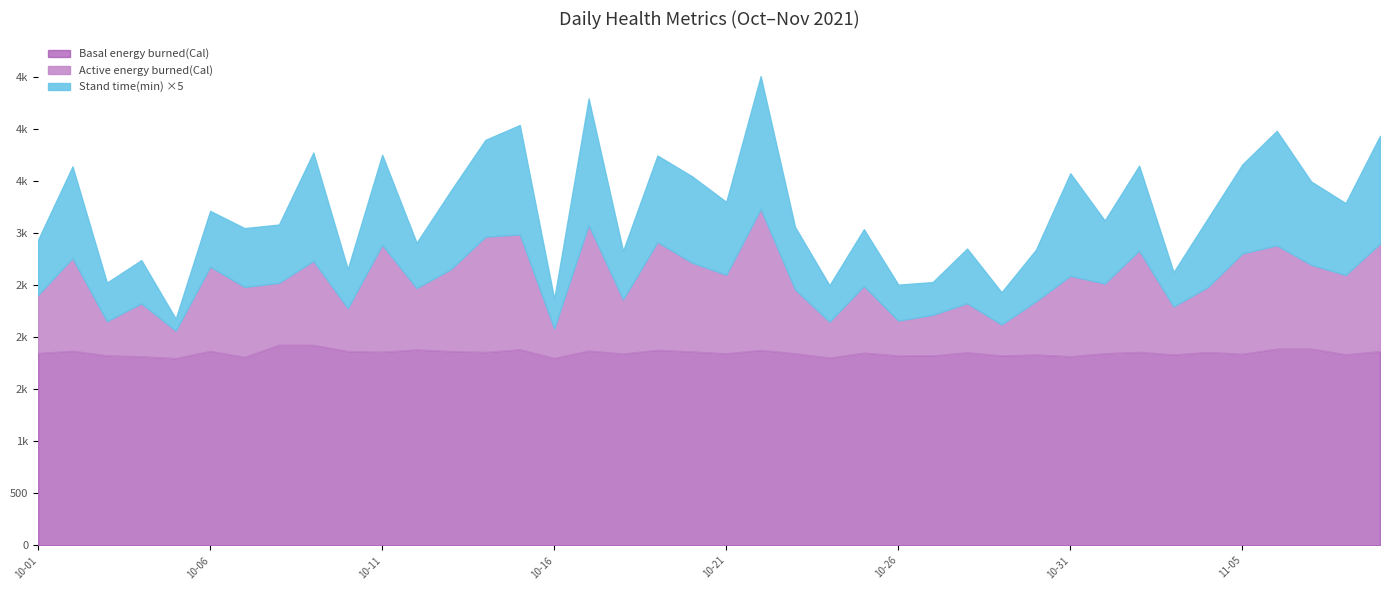

Which series has the widest spread of values?

Active energy burned(Cal)